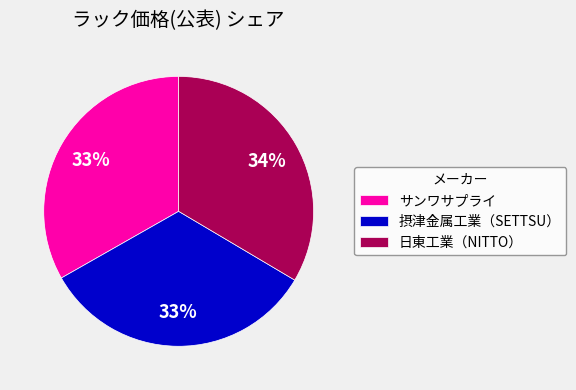

Combined, do 摂津金属工業（SETTSU） and サンワサプライ account for over 50%?

Yes